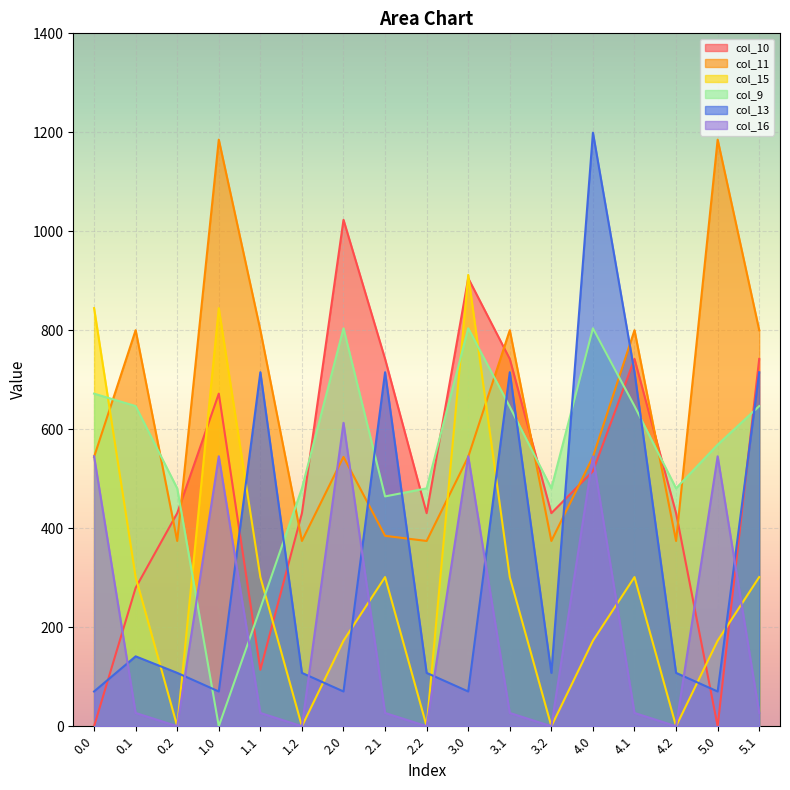

List the series in order of their peak value, lowest first.

col_16, col_9, col_15, col_10, col_11, col_13